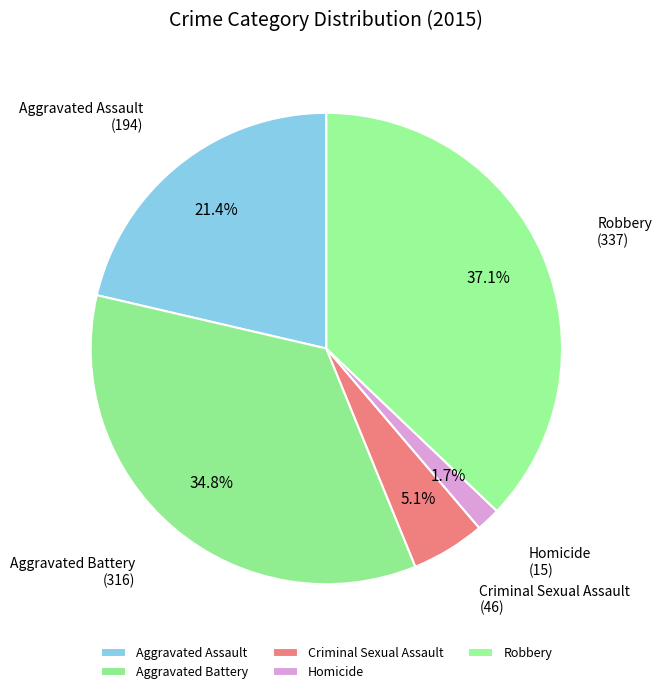

What percentage is the Homicide slice, to the nearest percent?

2%